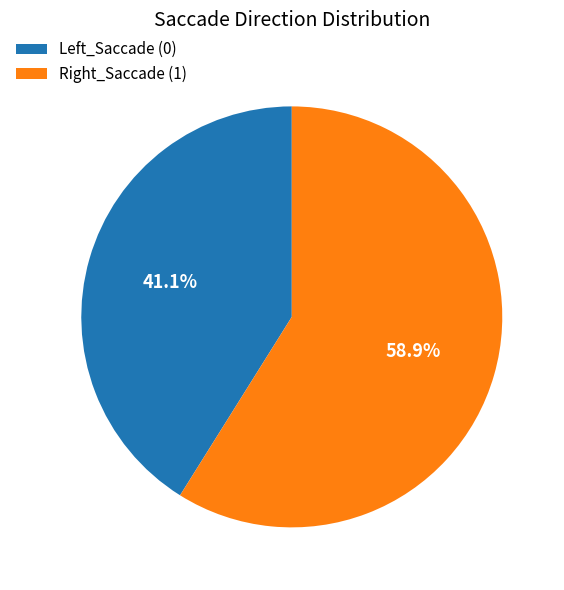

What is the smallest slice in the pie chart?

Left_Saccade (0)